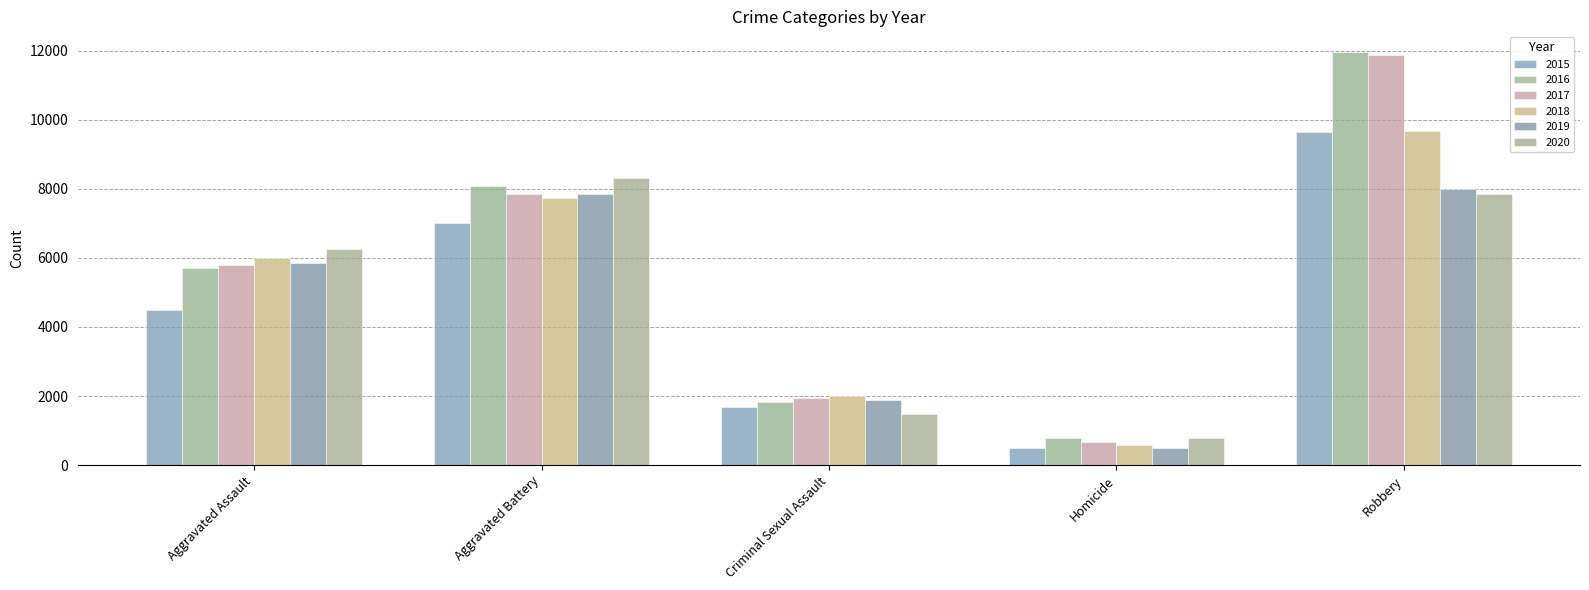

What is the difference between the 2018 values at Aggravated Battery and Homicide?

7145